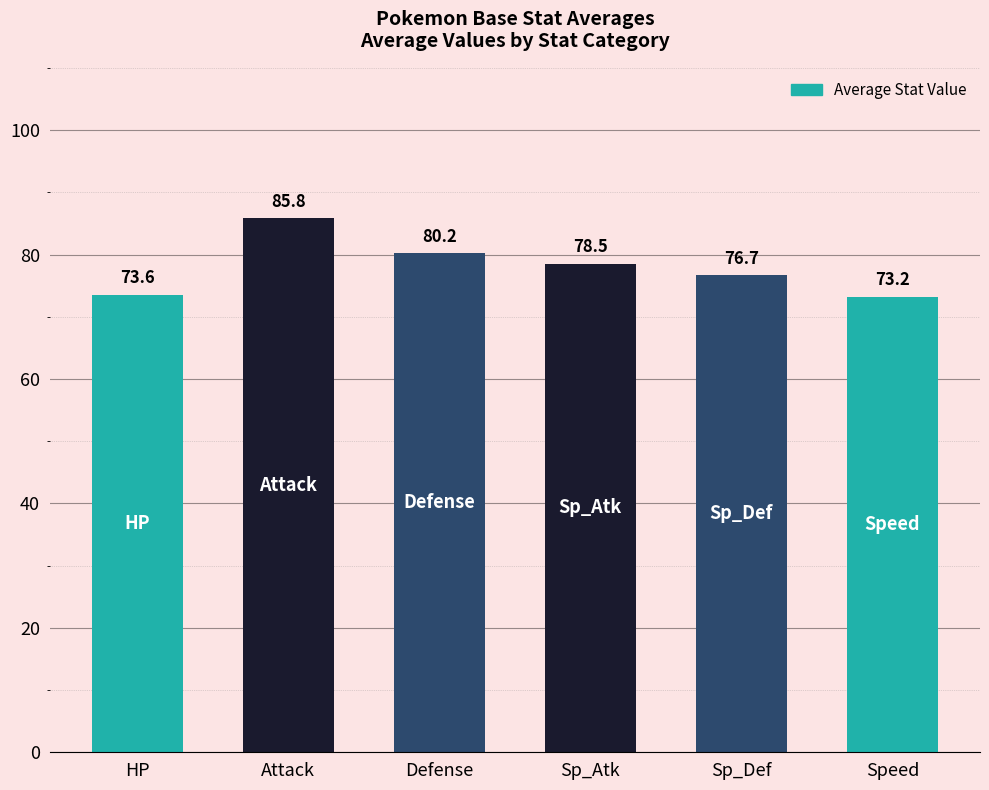

What is the maximum value shown in the chart?

85.8